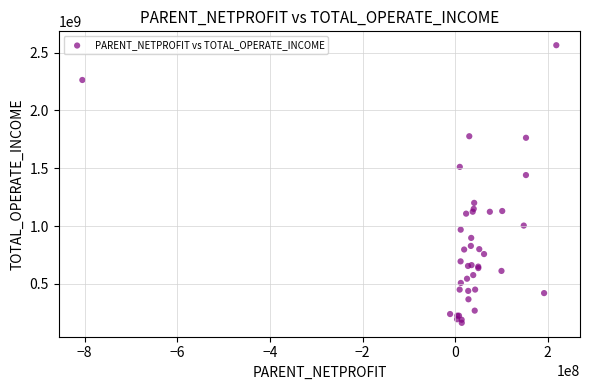

What Y value in the scatter plot is closest to 1363146277?

1440556749.4